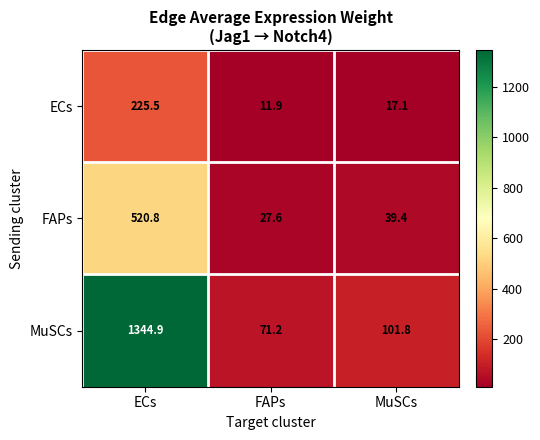

True or false: MuSCs has a value of 98.6 at FAPs.

False